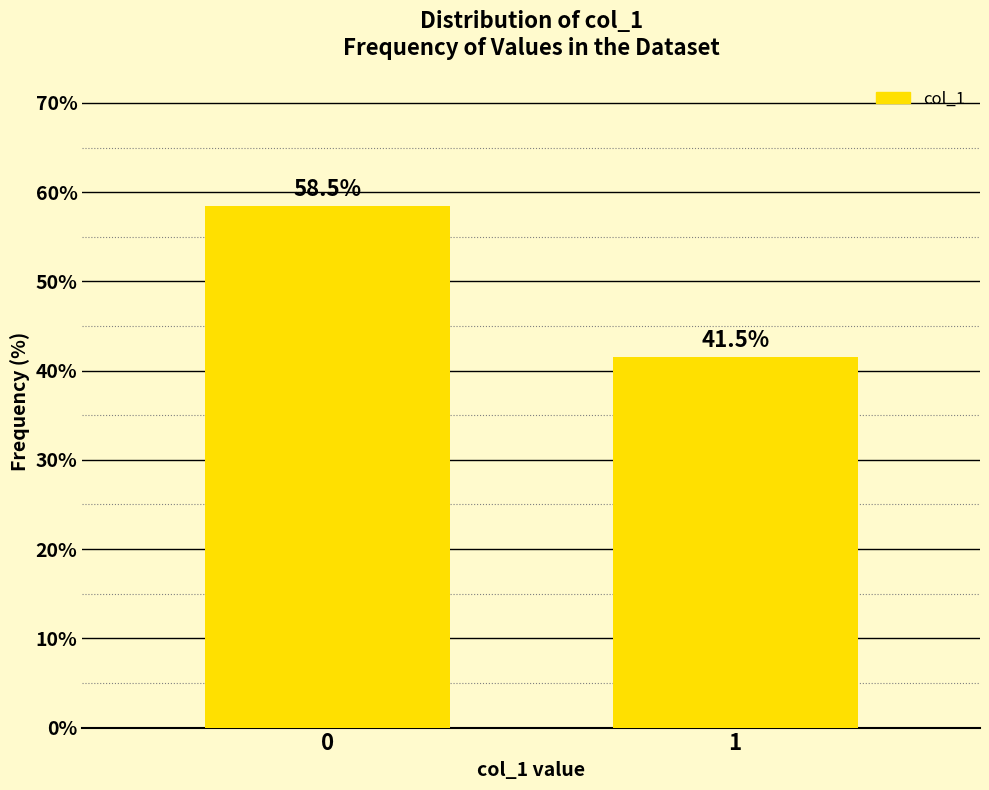

Reading left to right, extract all data points from this chart.

58.5	41.5